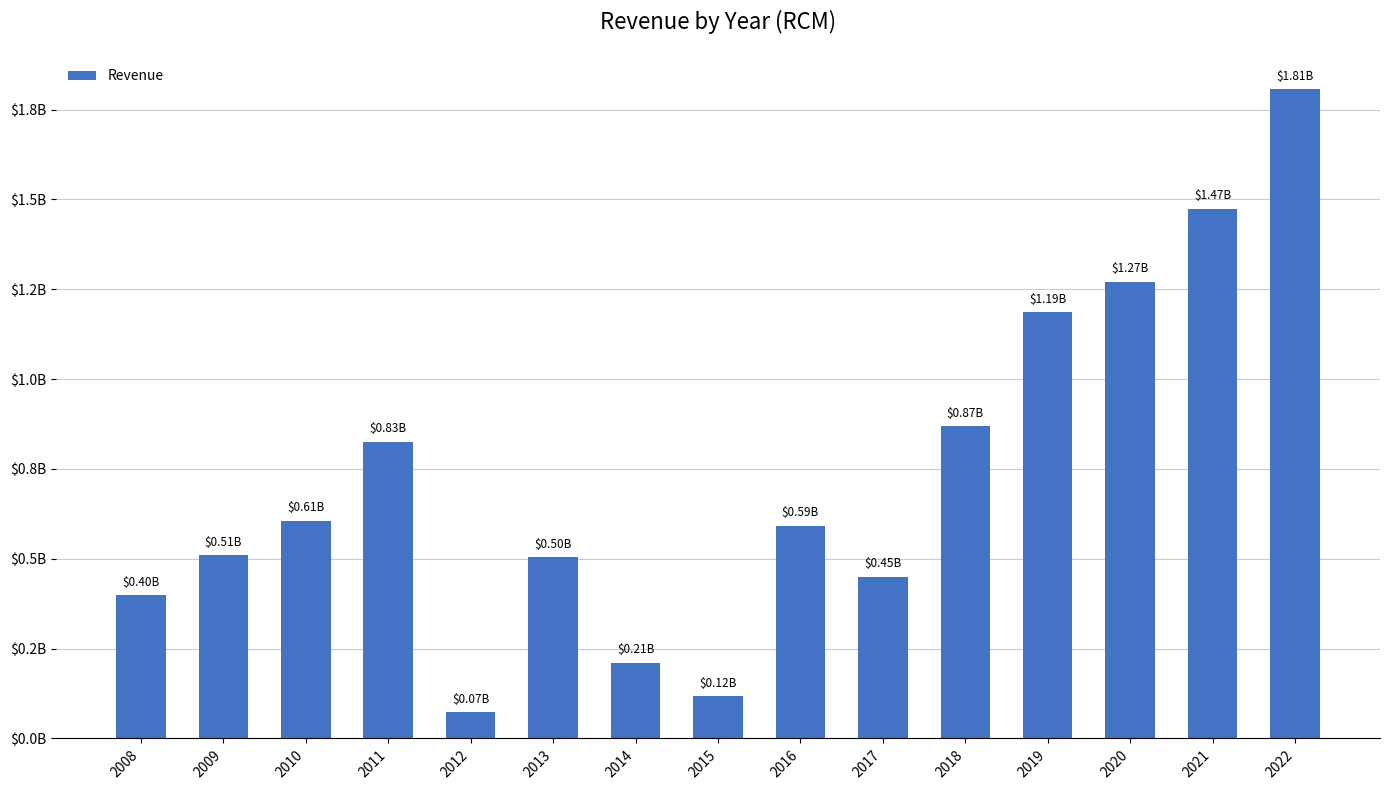

The chart shows a value of 210140000 at 2014. True or false?

True